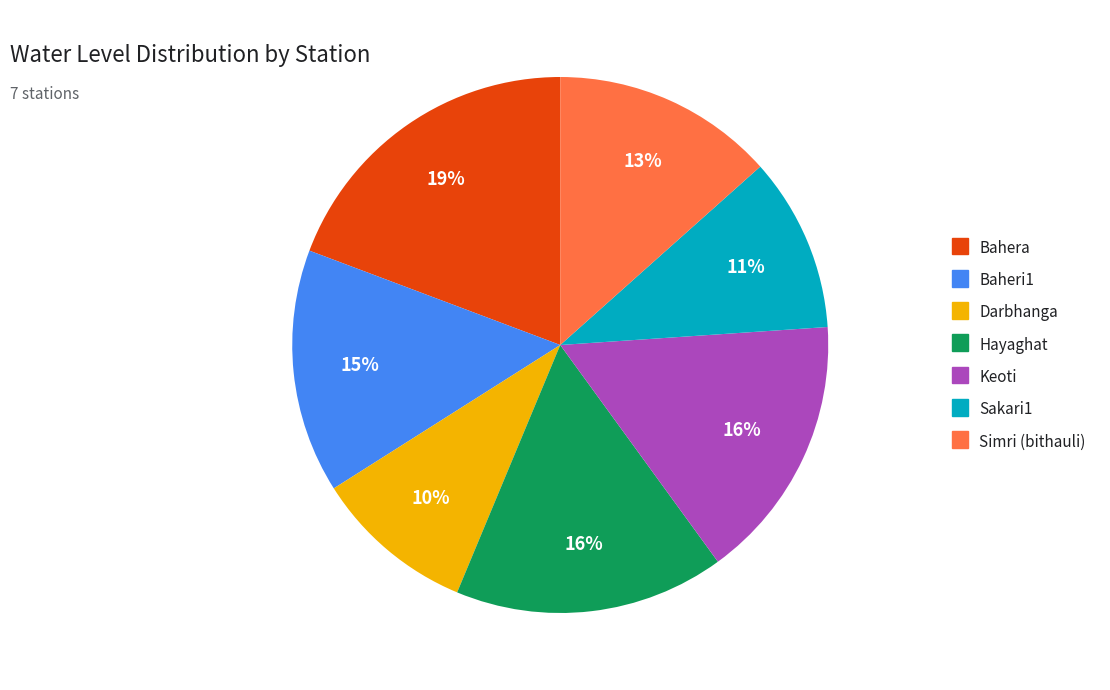

Is there any slice that represents more than half of the pie?

No